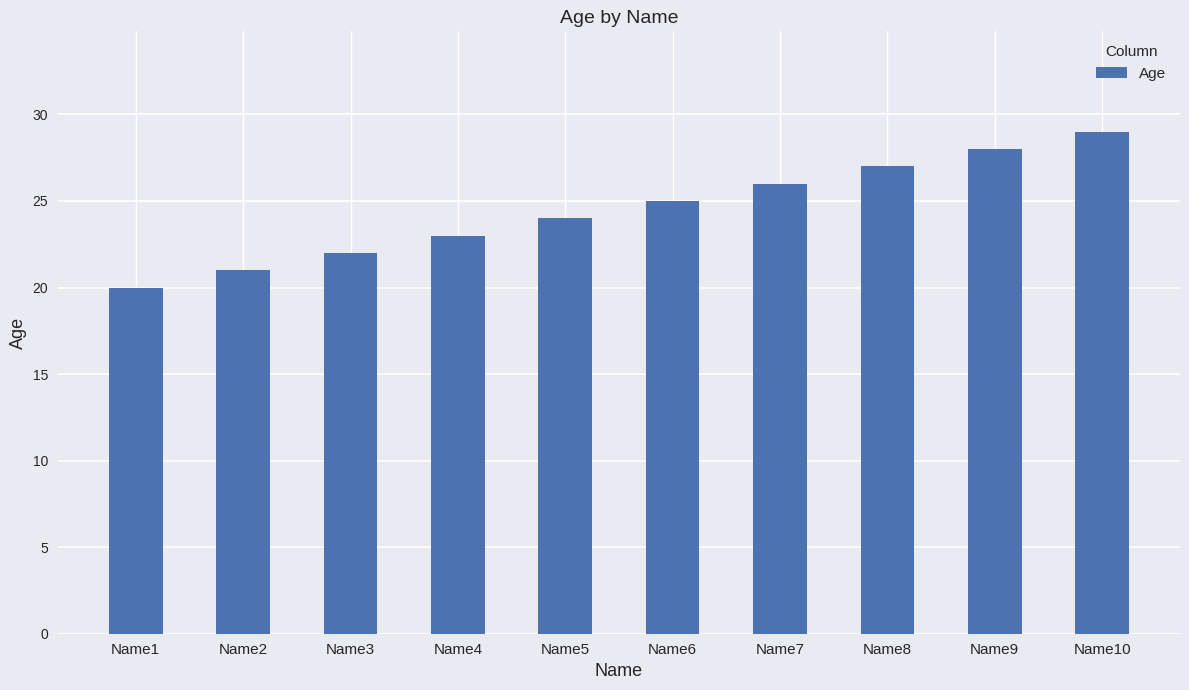

True or false: the data shows 48 at Name8.

False